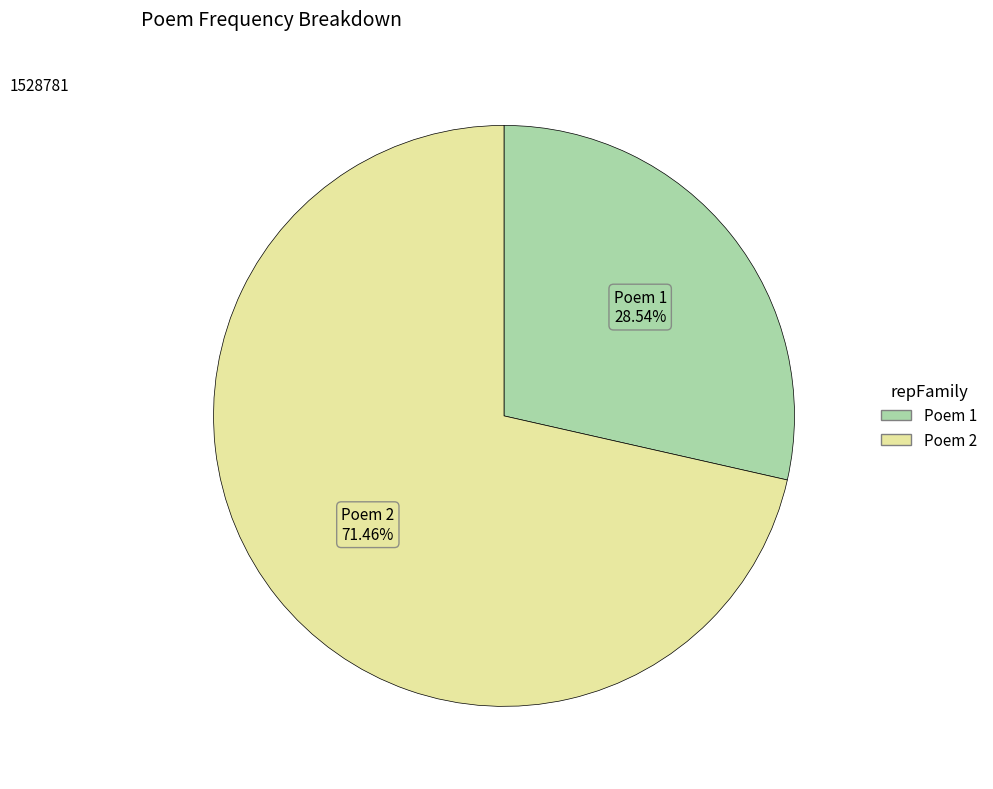

Is there any slice that represents more than half of the pie?

Yes